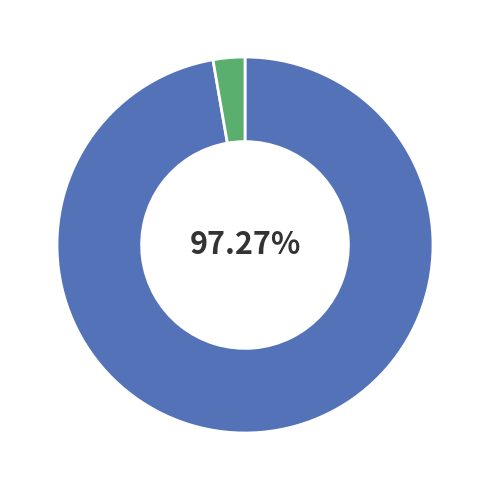

Is there any slice that represents more than half of the pie?

Yes